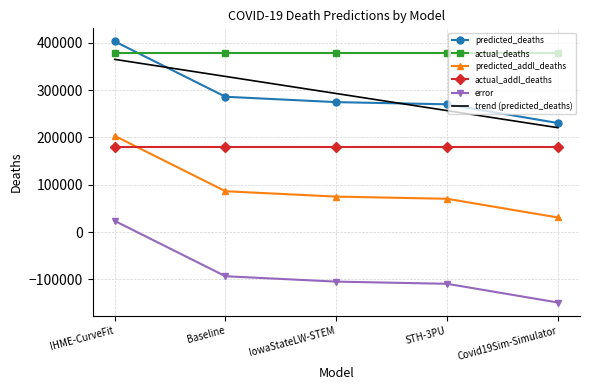

At which label is error closest to -62579?

Baseline